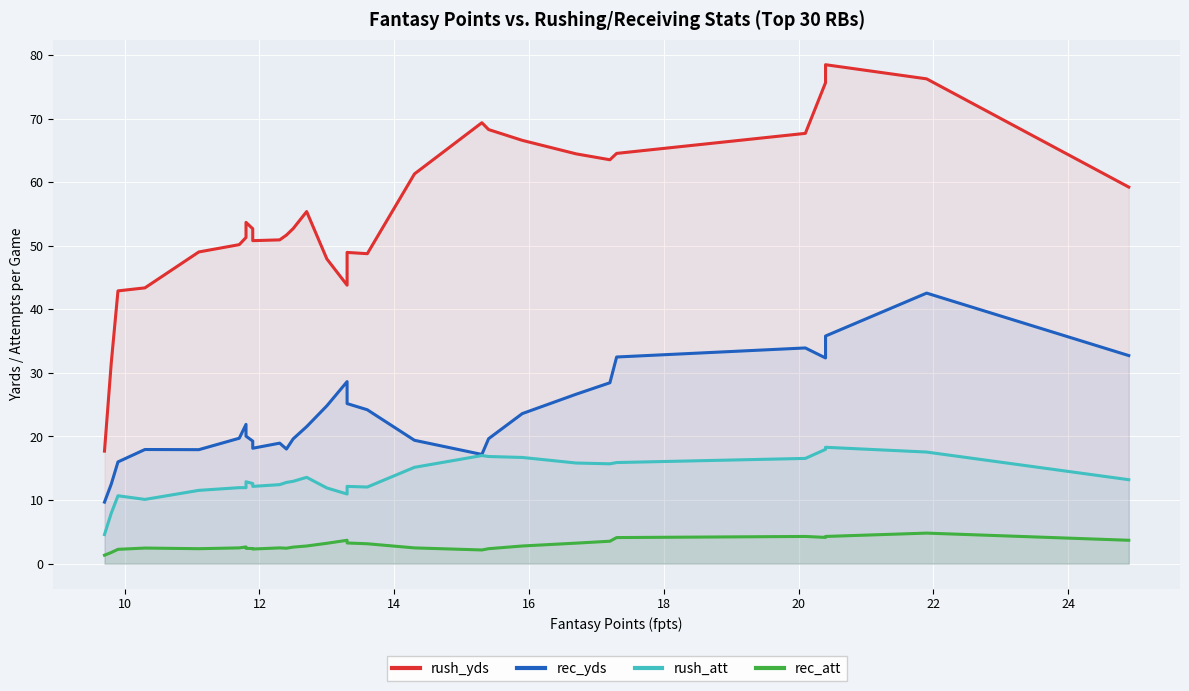

How many lines are shown in the chart?

4